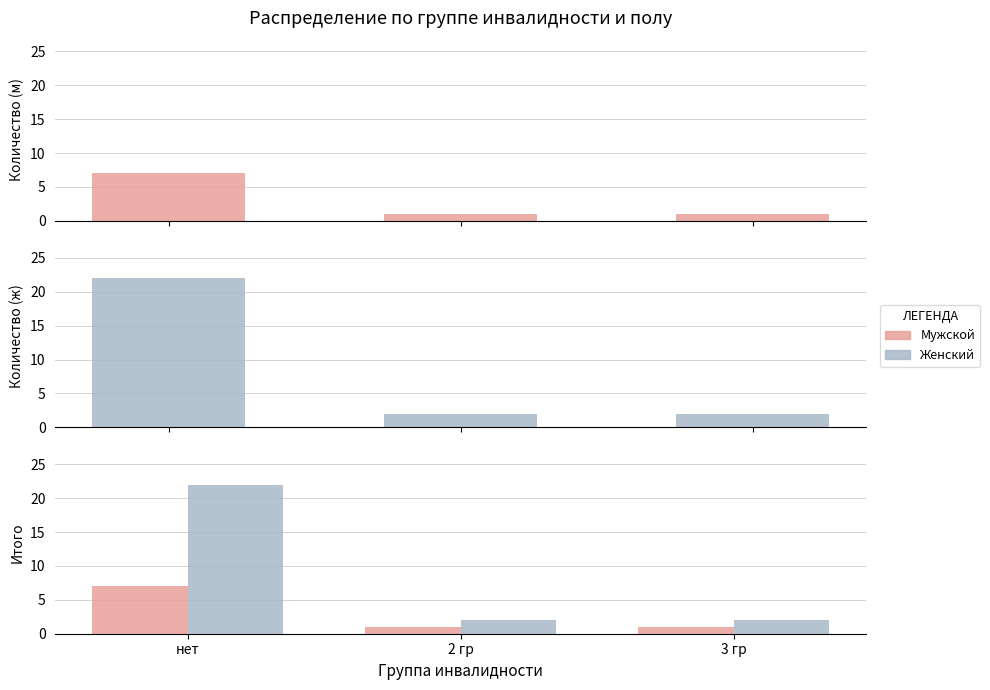

Which series has the largest total across all categories?

Женский